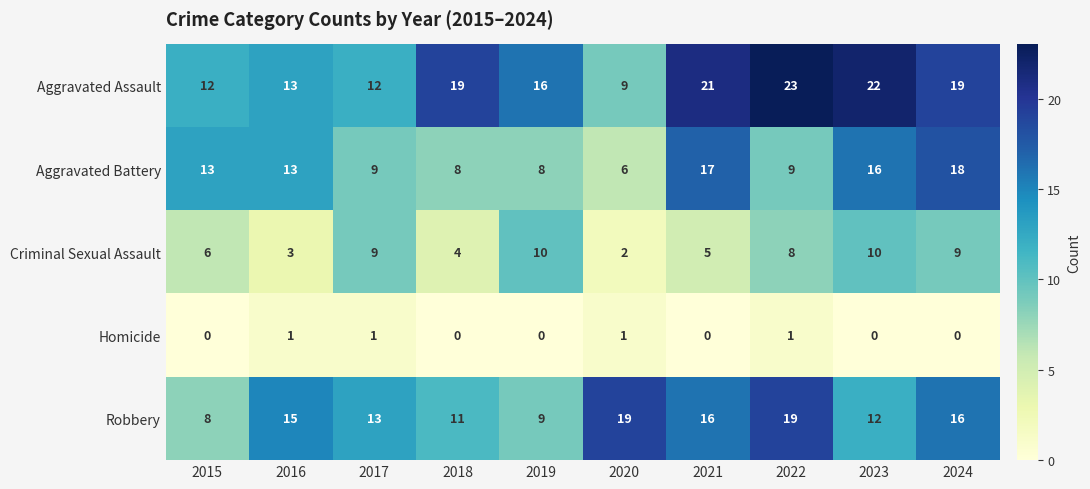

How many series are shown in this chart?

5